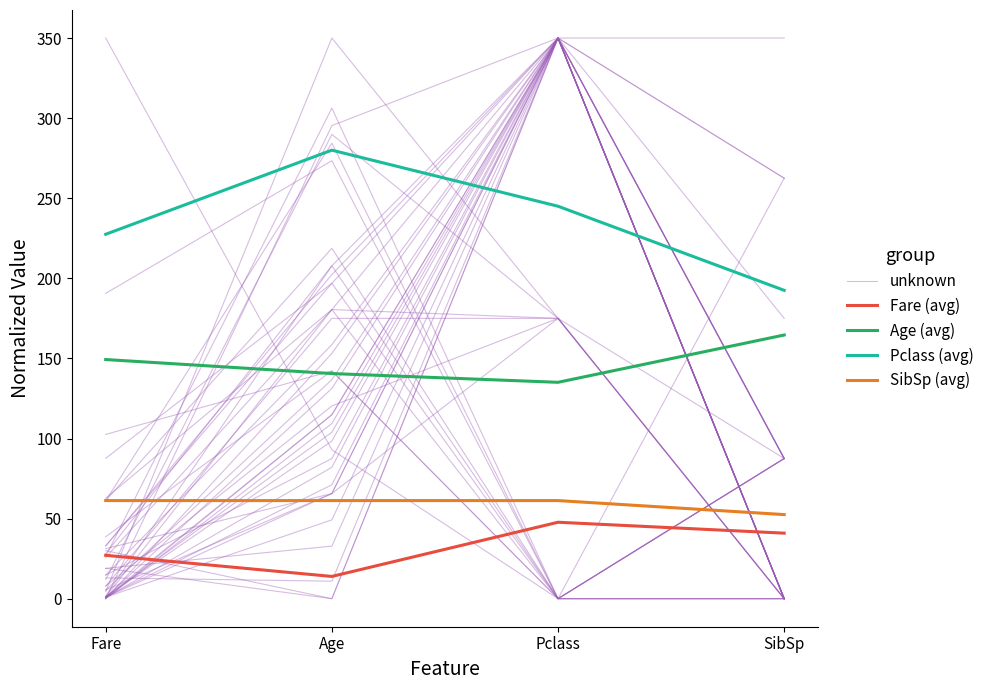

What position from the left is SibSp?

4